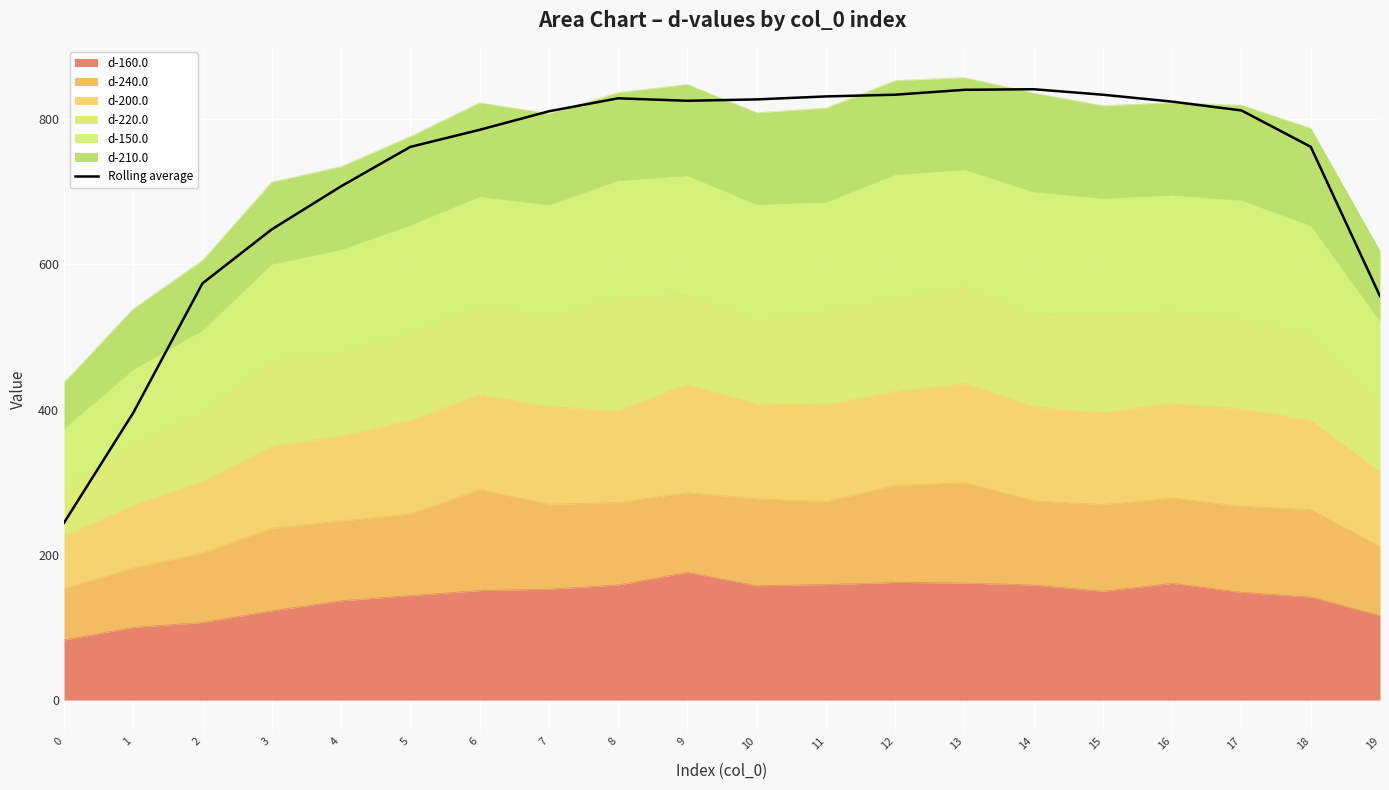

How many data points does each series have?

20